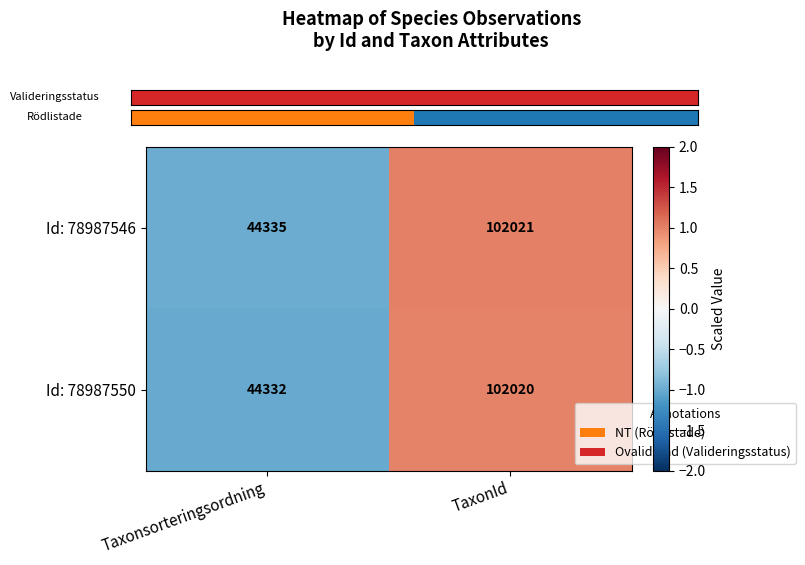

True or false: Id: 78987550 has a value of 10013 at Taxonsorteringsordning.

False